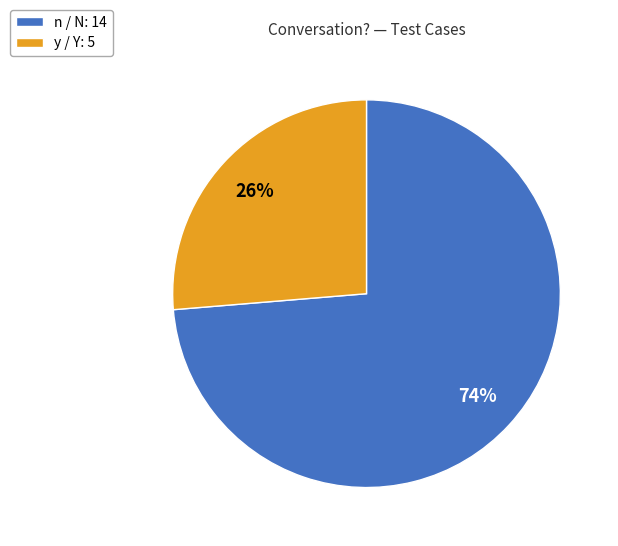

How many segments does this pie chart have?

2